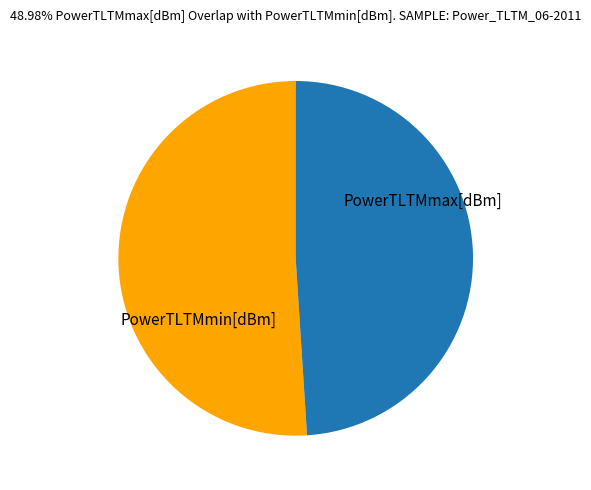

Does any single category account for the majority?

Yes